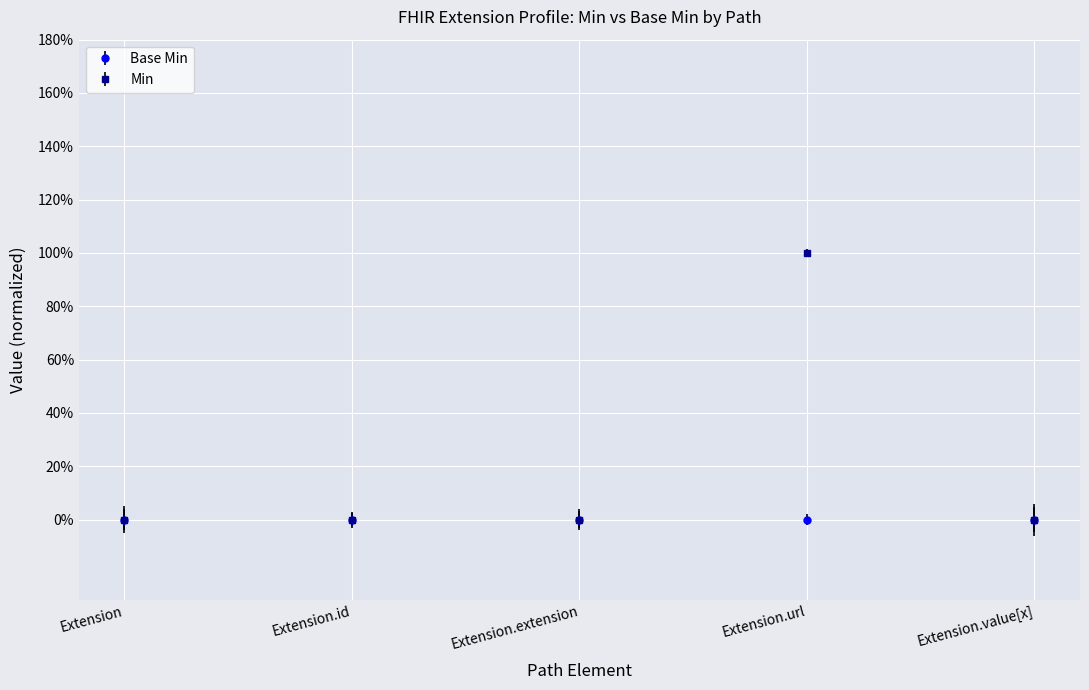

What are all the series names shown in the legend?

Base Min, Min